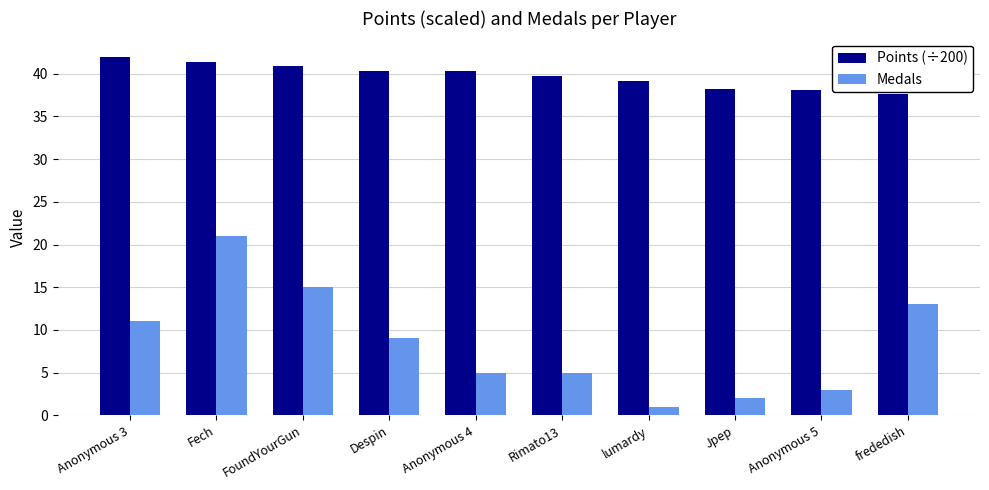

Are the bars grouped side by side (vs. stacked)?

Yes